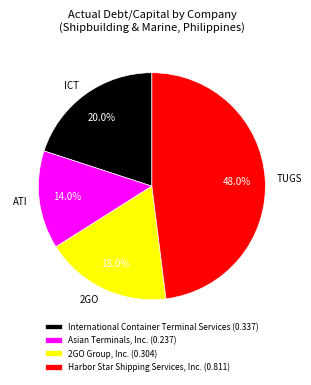

Is it true that Harbor Star Shipping Services, Inc. is 48% of the pie?

True